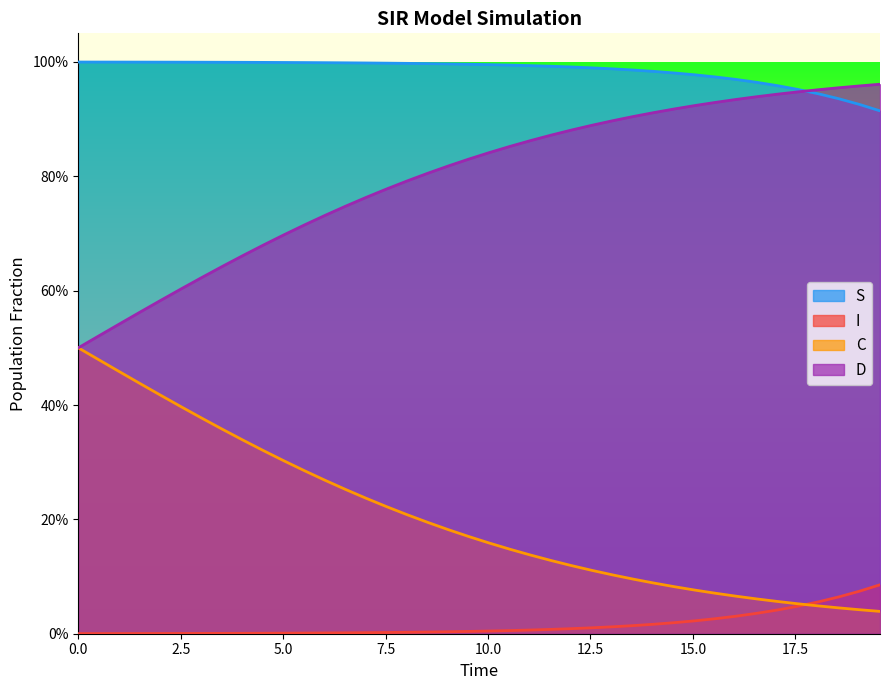

True or false: S and C intersect in this chart.

False